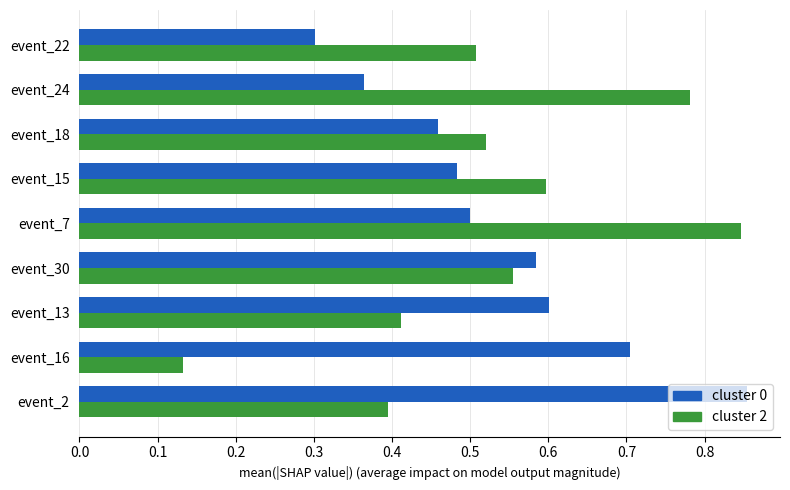

Which series has the largest range (max minus min)?

cluster 2